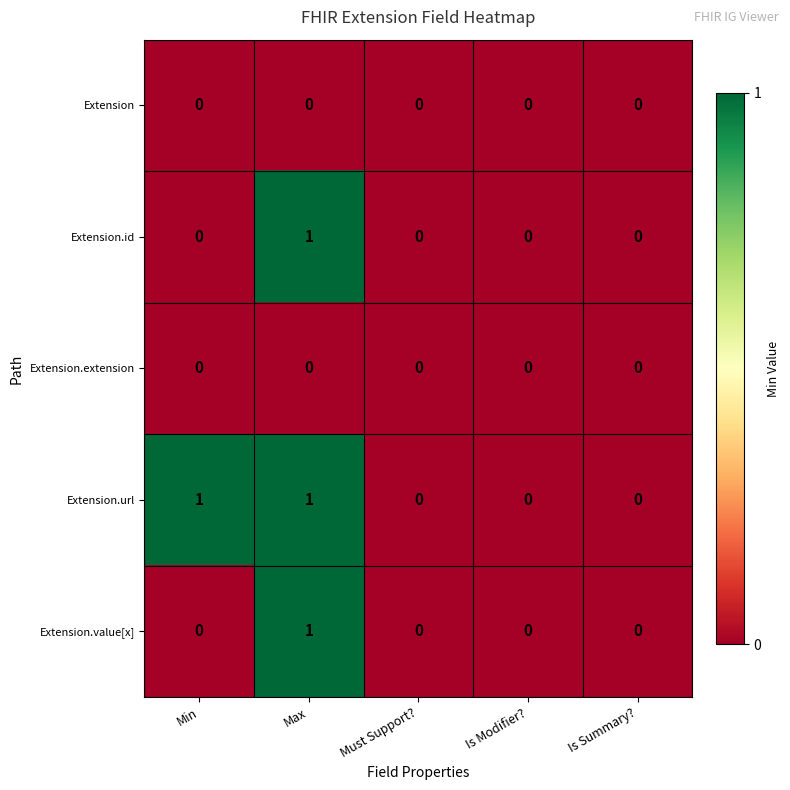

Reading left to right, extract all data points from this chart.

Extension: Min=0	Max=0	Must Support?=0	Is Modifier?=0	Is Summary?=0
Extension.id: Min=0	Max=1	Must Support?=0	Is Modifier?=0	Is Summary?=0
Extension.extension: Min=0	Max=0	Must Support?=0	Is Modifier?=0	Is Summary?=0
Extension.url: Min=1	Max=1	Must Support?=0	Is Modifier?=0	Is Summary?=0
Extension.value[x]: Min=0	Max=1	Must Support?=0	Is Modifier?=0	Is Summary?=0